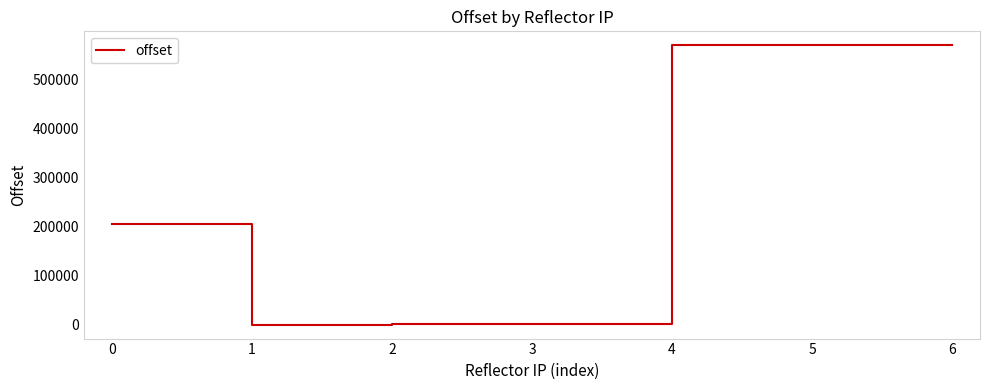

What is the difference between the maximum and second lowest values?

569263